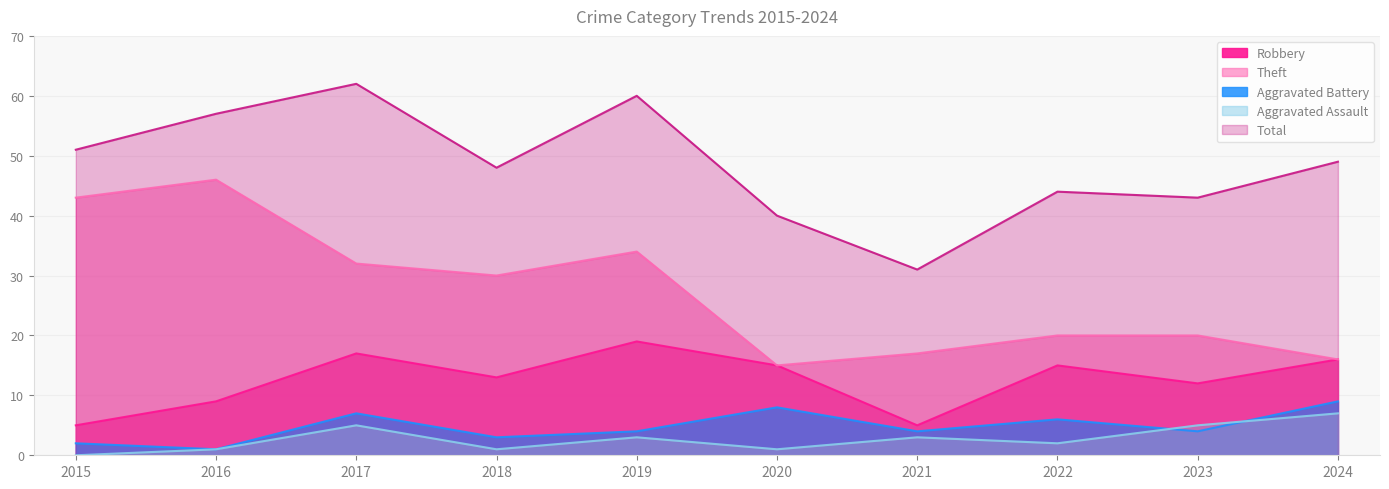

What is the difference between the highest and lowest values at 2016?

56